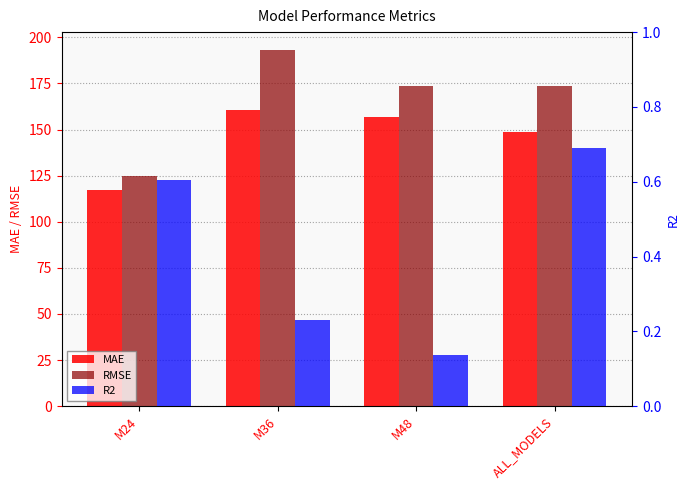

List the series in order of their peak value, highest first.

RMSE, MAE, R2